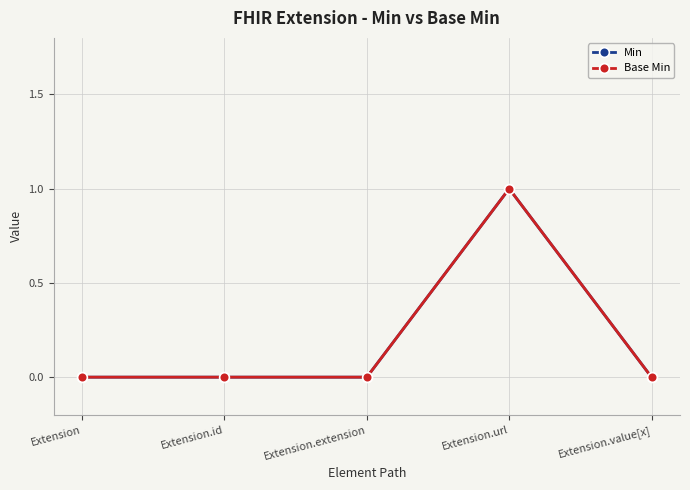

Is this an area chart (filled region under the line)?

No